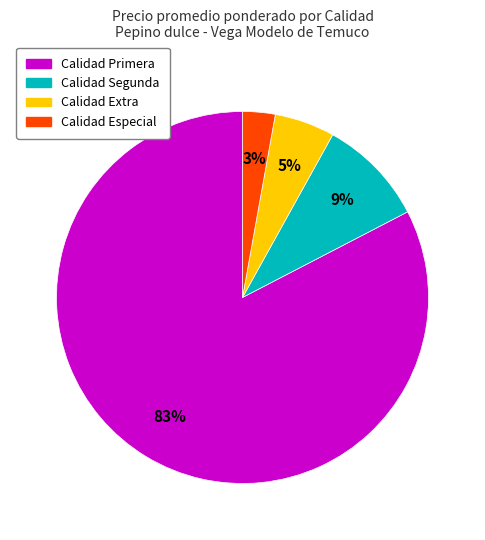

Does any single category account for the majority?

Yes